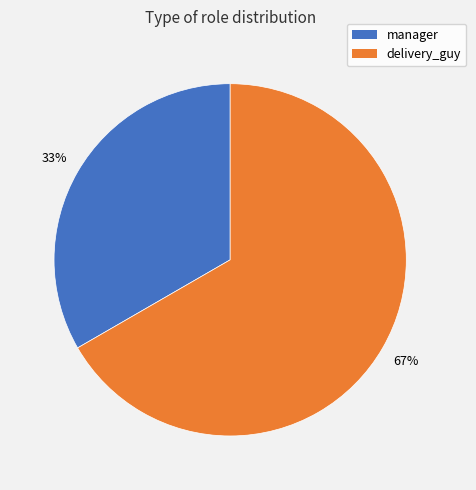

Is there any slice that represents more than half of the pie?

Yes